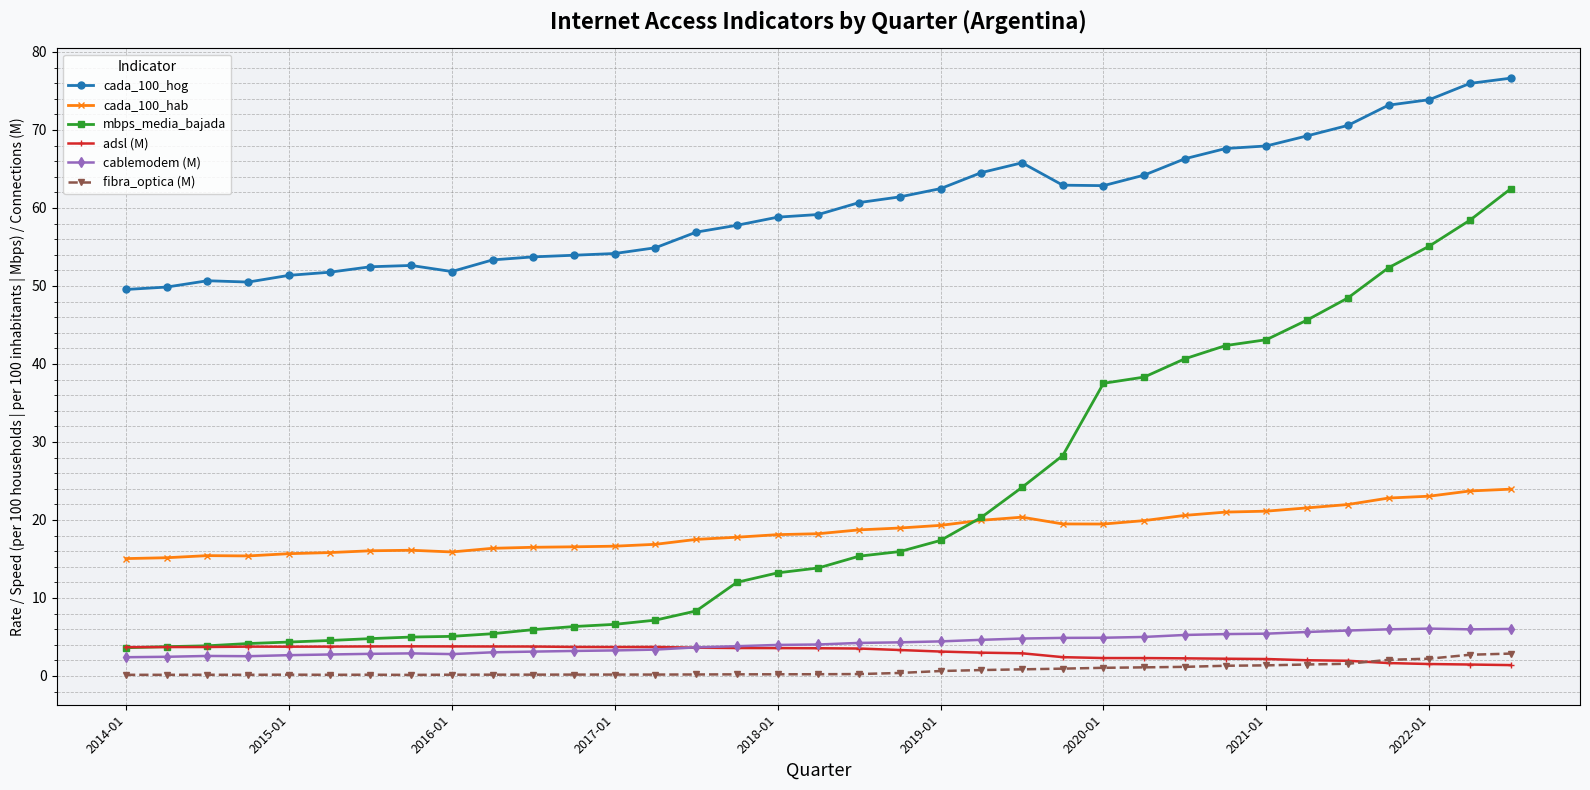

Which series has the largest total across all categories?

cada_100_hog